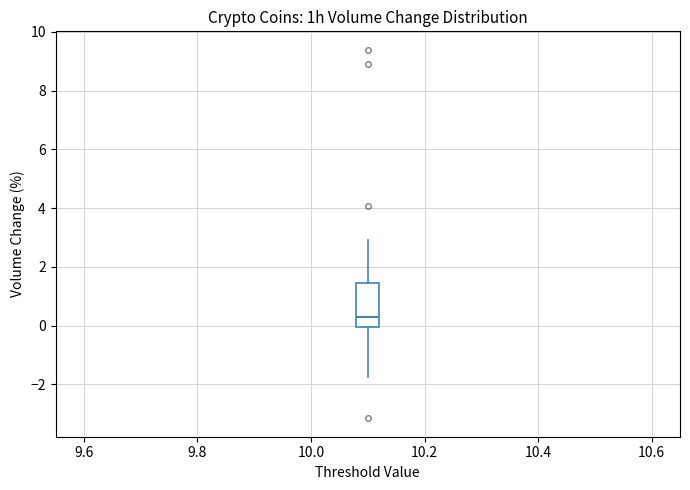

Read this box plot against the y-axis: the position of the median line, the range covered by the box, and the ends of both whiskers. The values are not printed on the chart, so give them approximately, as read against the axis.

median 0.4, box 0.0 to 1.4, whiskers -1.8 to 3.0